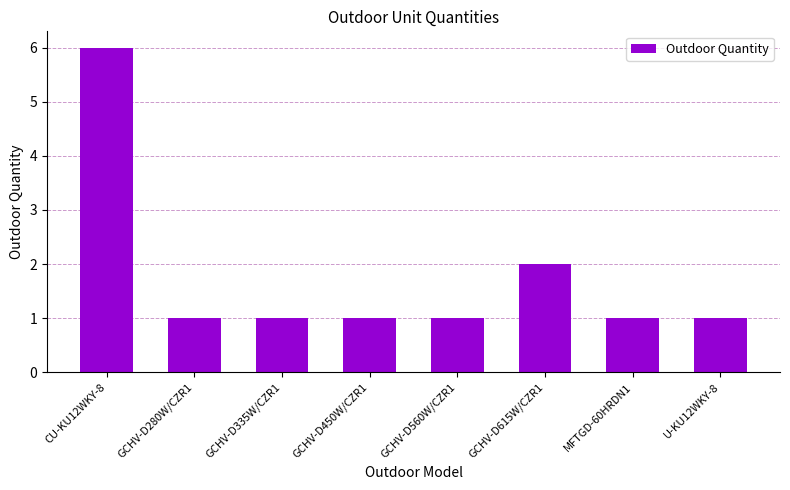

What is the label of the 7th bar from the left?

MFTGD-60HRDN1